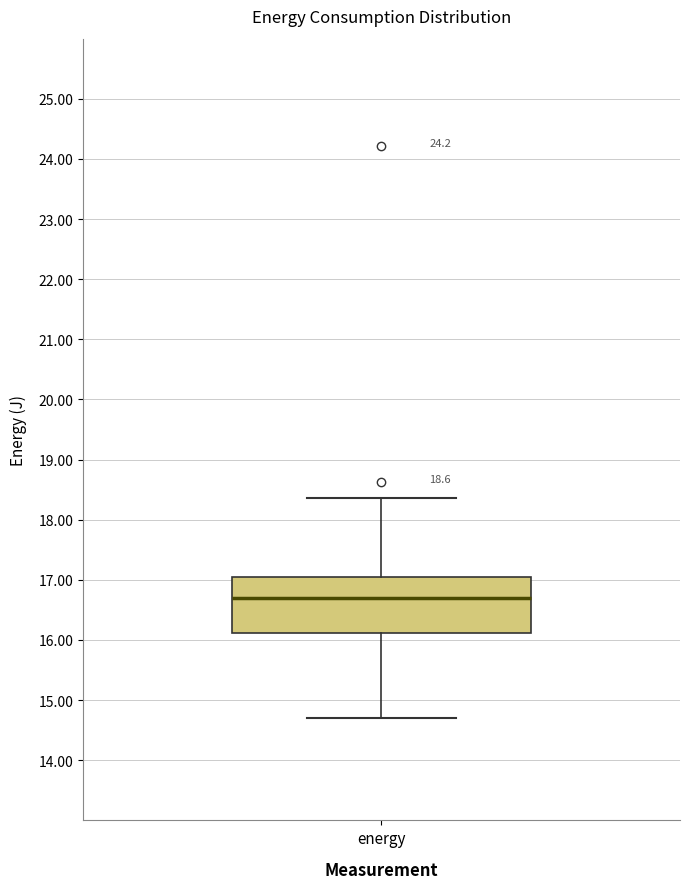

Transcribe this box plot: give where the median line is, the range the box spans, and where the two whiskers end, as read against the y-axis. The values are not printed on the chart, so give them approximately, as read against the axis.

median 16.7, box 16.1 to 17.1, whiskers 14.7 to 18.4